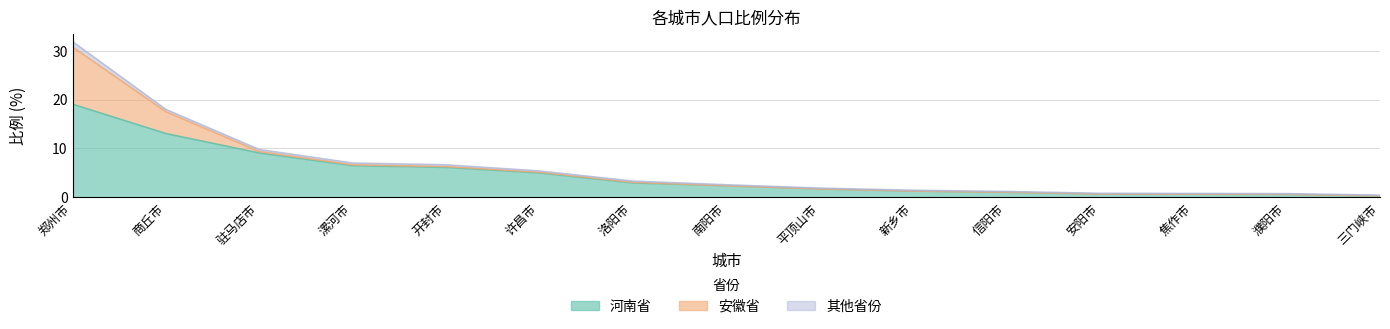

Reading right to left, list all the values displayed in this chart.

河南省: 三门峡市=0.3	濮阳市=0.6	焦作市=0.6	安阳市=0.7	信阳市=1.0	新乡市=1.3	平顶山市=1.7	南阳市=2.4	洛阳市=2.9	许昌市=5.0	开封市=6.1	漯河市=6.5	驻马店市=9.1	商丘市=13.1	郑州市=19.1
安徽省: 三门峡市=0.0	濮阳市=0.0	焦作市=0.0	安阳市=0.0	信阳市=0.0	新乡市=0.0	平顶山市=0.0	南阳市=0.0	洛阳市=0.1	许昌市=0.2	开封市=0.2	漯河市=0.2	驻马店市=0.3	商丘市=4.5	郑州市=11.7
其他省份: 三门峡市=0.1	濮阳市=0.1	焦作市=0.1	安阳市=0.1	信阳市=0.1	新乡市=0.2	平顶山市=0.2	南阳市=0.2	洛阳市=0.2	许昌市=0.2	开封市=0.3	漯河市=0.3	驻马店市=0.4	商丘市=0.5	郑州市=1.1